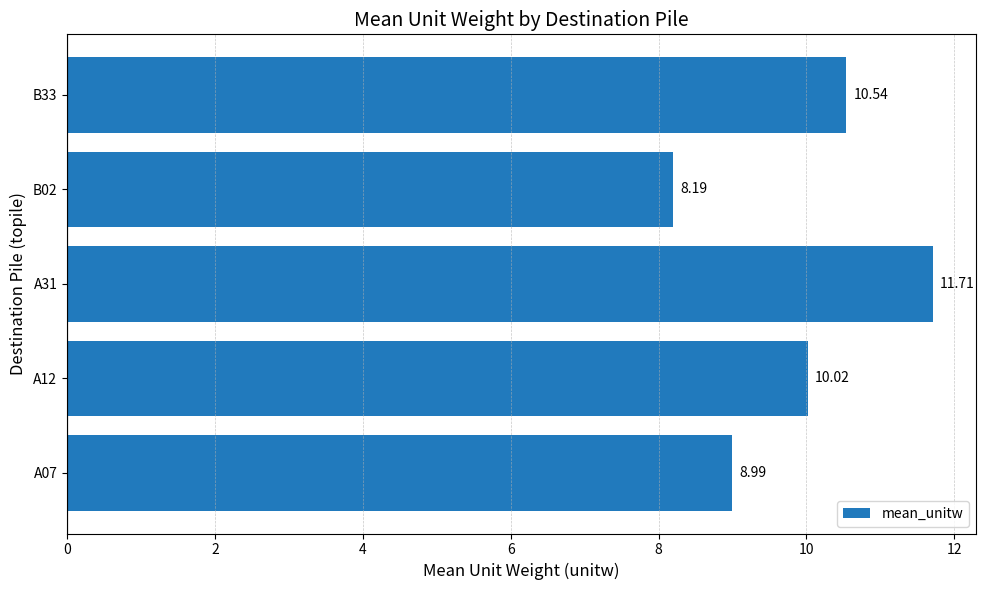

What is the ratio of the value at A12 to the value at B02?

1.2